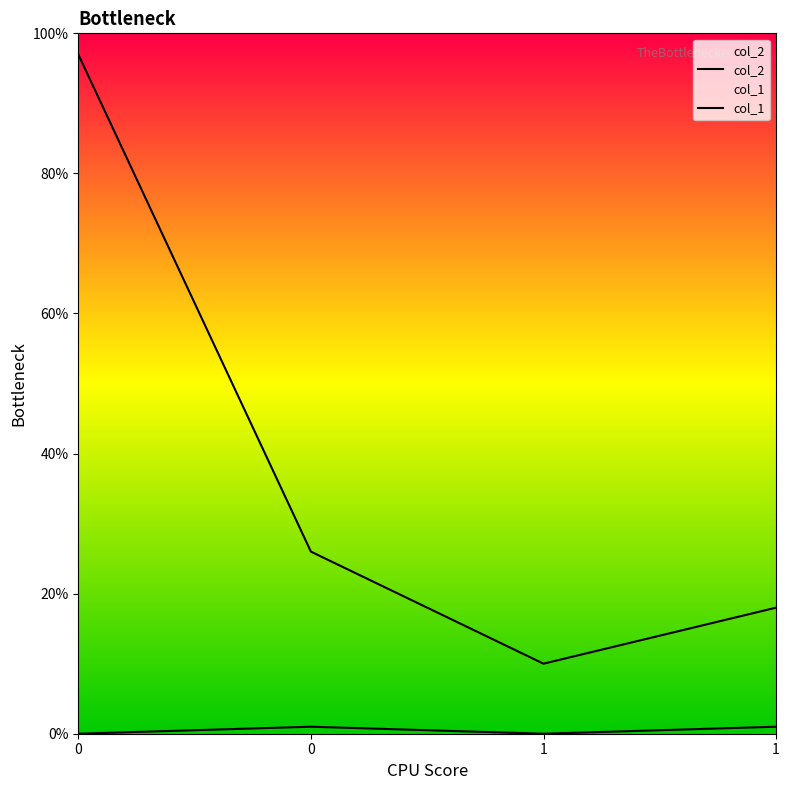

True or false: col_2 and col_1 intersect in this chart.

False